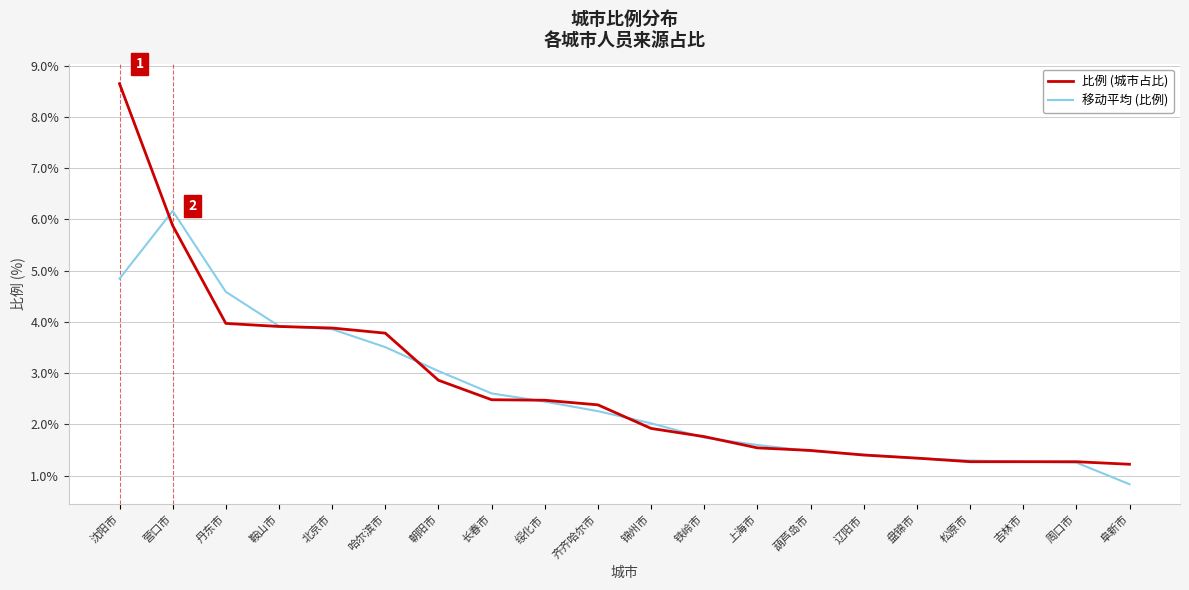

List the series in order of their peak value, lowest first.

移动平均 (比例), 比例 (城市占比)